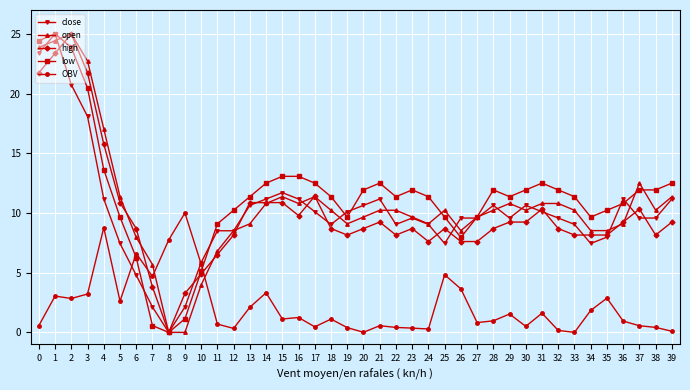

Where is the first local maximum for low?

1